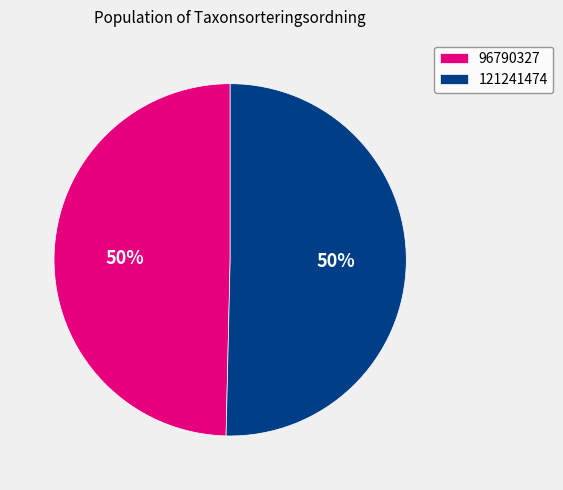

To the nearest percent, what percentage of the pie is 96790327?

50%